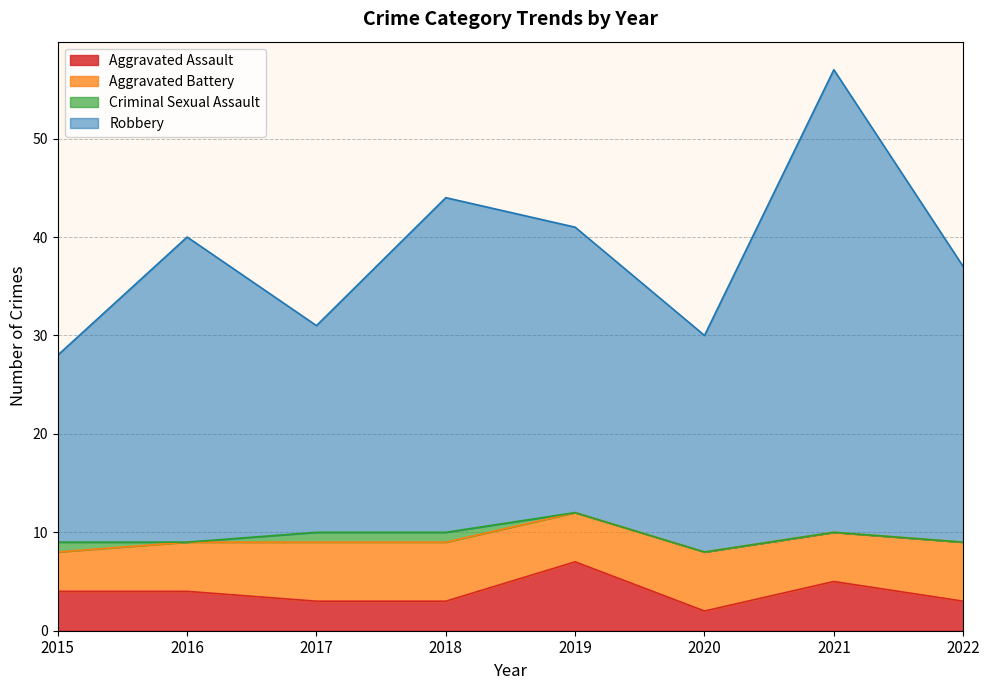

What is the smallest value displayed?

2